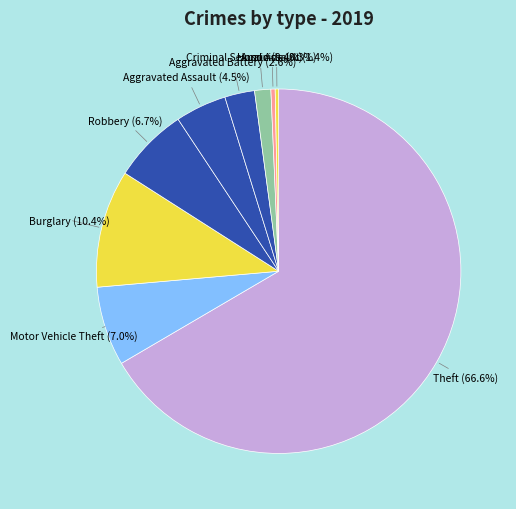

What percentage is NOT represented by Homicide?

99.7%